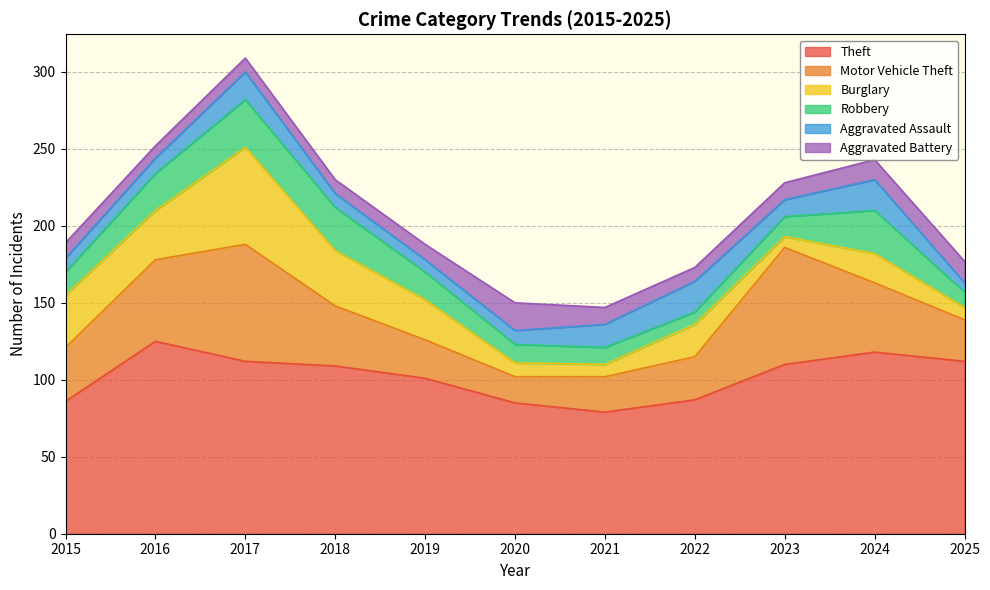

What is the difference between the maximum and minimum values in the Robbery series?

23